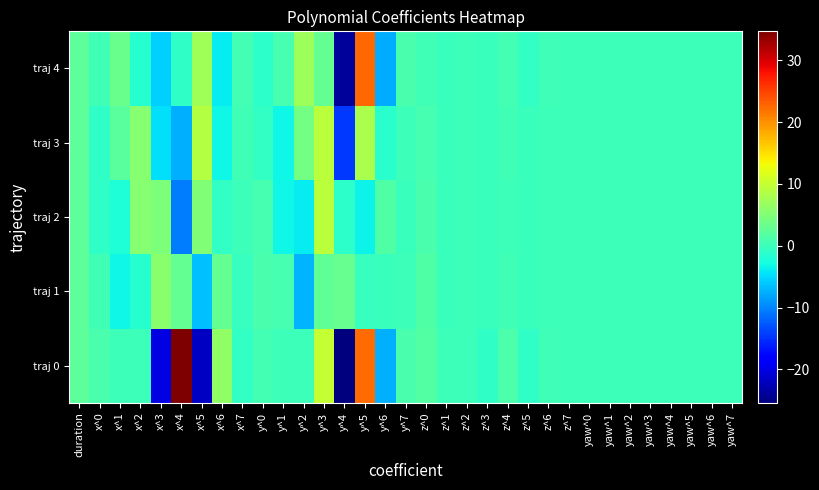

Reading left to right, what are all the values shown in this chart?

traj 0: duration=2.3	x^0=0.9	x^1=0.0	x^2=0.0	x^3=-20.2	x^4=34.7	x^5=-21.9	x^6=6.0	x^7=-0.6	y^0=0.6	y^1=0.0	y^2=-0.0	y^3=9.9	y^4=-25.4	y^5=22.4	y^6=-7.4	y^7=0.9	z^0=1.8	z^1=-0.0	z^2=0.0	z^3=-0.8	z^4=1.3	z^5=-0.8	z^6=0.3	z^7=-0.0	yaw^0=0.0	yaw^1=0.0	yaw^2=0.0	yaw^3=0.0	yaw^4=0.0	yaw^5=0.0	yaw^6=0.0	yaw^7=0.0
traj 1: duration=2.3	x^0=0.3	x^1=-3.3	x^2=-1.5	x^3=5.6	x^4=2.9	x^5=-6.6	x^6=2.8	x^7=-0.4	y^0=1.1	y^1=0.8	y^2=-7.1	y^3=2.6	y^4=3.2	y^5=-0.5	y^6=-0.1	y^7=0.1	z^0=1.5	z^1=-0.1	z^2=0.0	z^3=-0.2	z^4=0.4	z^5=-0.2	z^6=0.1	z^7=-0.0	yaw^0=0.0	yaw^1=0.0	yaw^2=0.0	yaw^3=0.0	yaw^4=0.0	yaw^5=0.0	yaw^6=0.0	yaw^7=0.0
traj 2: duration=2.3	x^0=-0.9	x^1=-2.1	x^2=5.5	x^3=4.7	x^4=-10.5	x^5=4.9	x^6=-0.7	x^7=0.0	y^0=0.7	y^1=-3.2	y^2=-4.0	y^3=9.2	y^4=-1.0	y^5=-3.5	y^6=1.6	y^7=-0.2	z^0=1.1	z^1=-0.2	z^2=0.0	z^3=-0.1	z^4=0.1	z^5=-0.1	z^6=0.0	z^7=-0.0	yaw^0=0.0	yaw^1=0.0	yaw^2=0.0	yaw^3=0.0	yaw^4=0.0	yaw^5=0.0	yaw^6=0.0	yaw^7=0.0
traj 3: duration=2.3	x^0=-0.9	x^1=2.1	x^2=5.5	x^3=-4.7	x^4=-7.4	x^5=8.9	x^6=-3.1	x^7=0.4	y^0=-0.7	y^1=-3.2	y^2=4.1	y^3=9.2	y^4=-14.5	y^5=8.1	y^6=-1.4	y^7=0.1	z^0=0.7	z^1=-0.2	z^2=-0.0	z^3=-0.1	z^4=0.2	z^5=-0.2	z^6=0.1	z^7=-0.0	yaw^0=0.0	yaw^1=0.0	yaw^2=0.0	yaw^3=0.0	yaw^4=0.0	yaw^5=0.0	yaw^6=0.0	yaw^7=0.0
traj 4: duration=2.3	x^0=0.3	x^1=3.3	x^2=-1.5	x^3=-5.6	x^4=-1.0	x^5=7.3	x^6=-3.9	x^7=0.6	y^0=-1.1	y^1=0.7	y^2=7.2	y^3=2.9	y^4=-23.8	y^5=22.6	y^6=-7.6	y^7=0.9	z^0=0.4	z^1=-0.1	z^2=-0.0	z^3=-0.2	z^4=0.6	z^5=-0.6	z^6=0.2	z^7=-0.0	yaw^0=0.0	yaw^1=0.0	yaw^2=0.0	yaw^3=0.0	yaw^4=0.0	yaw^5=0.0	yaw^6=0.0	yaw^7=0.0